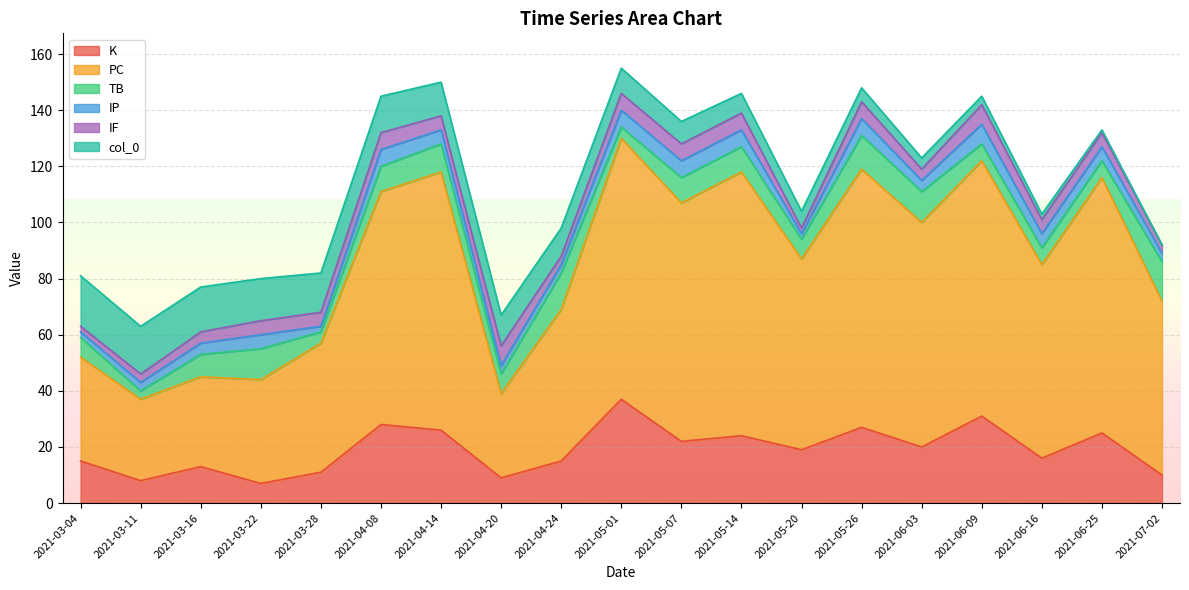

Count the number of data series in this chart.

6